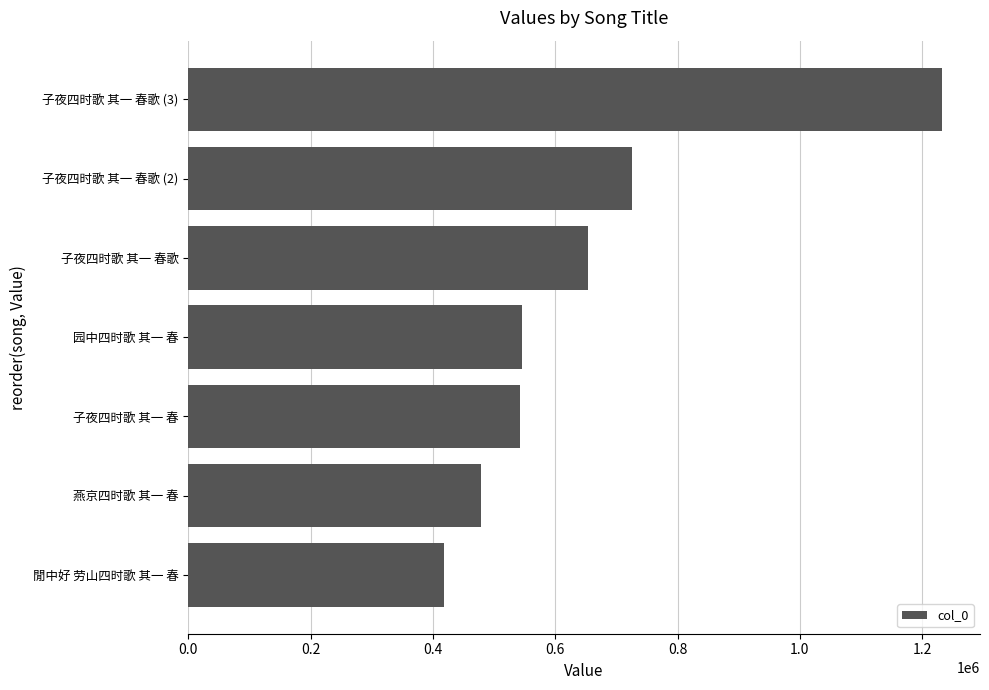

Where is the data nearest to the value 825668?

子夜四时歌 其一 春歌 (2)